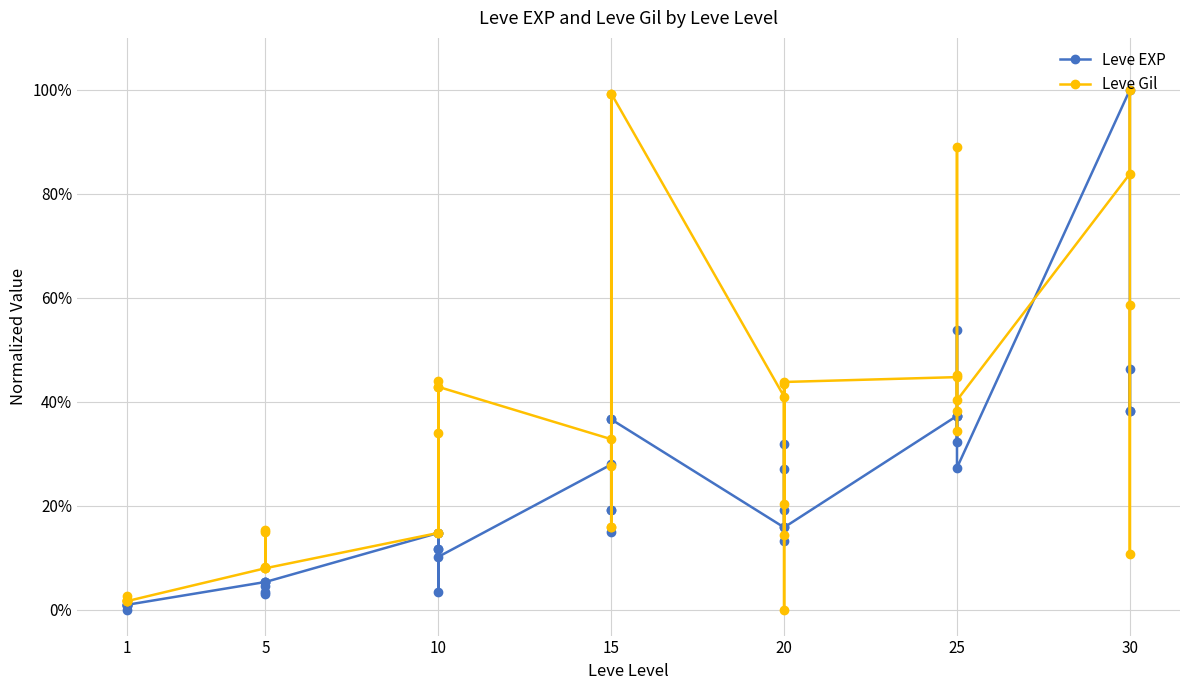

What are all the series names shown in the legend?

Leve EXP, Leve Gil